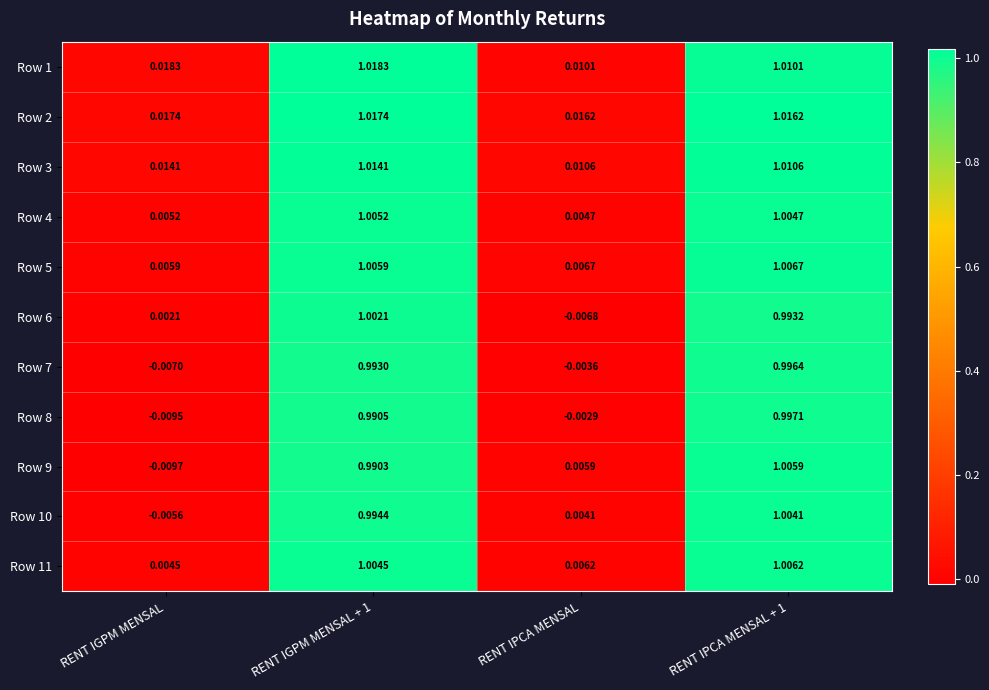

Where is Row 9 nearest to the value 0?

RENT IPCA MENSAL